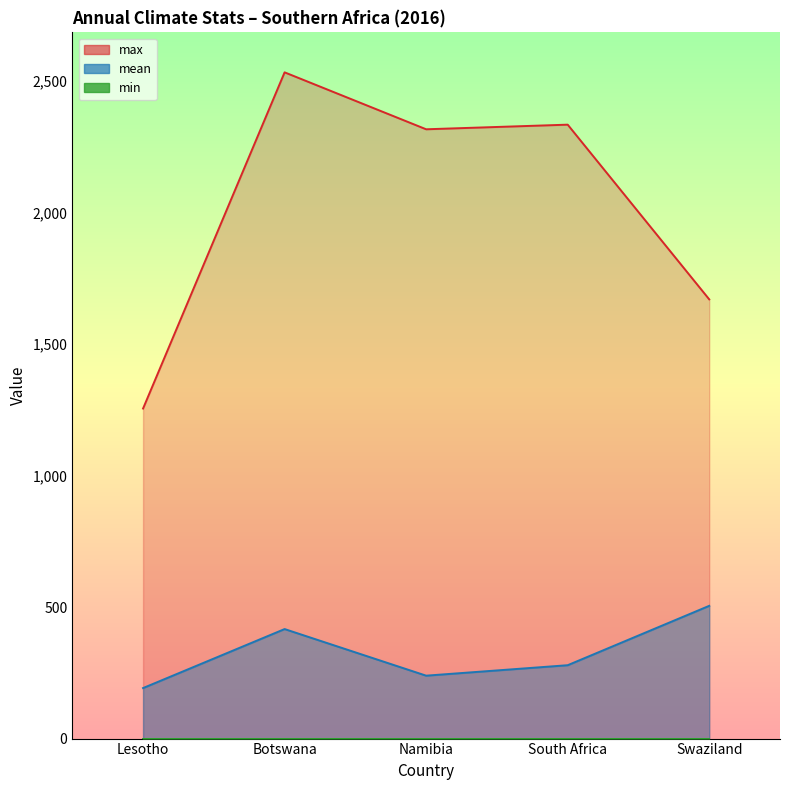

What is the maximum value for mean?

504.8